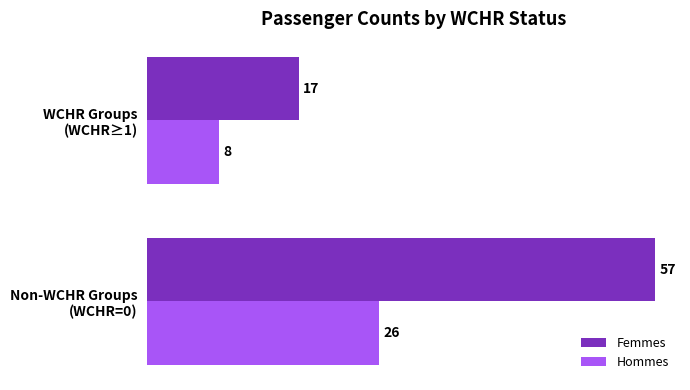

Which series has the widest spread of values?

Femmes